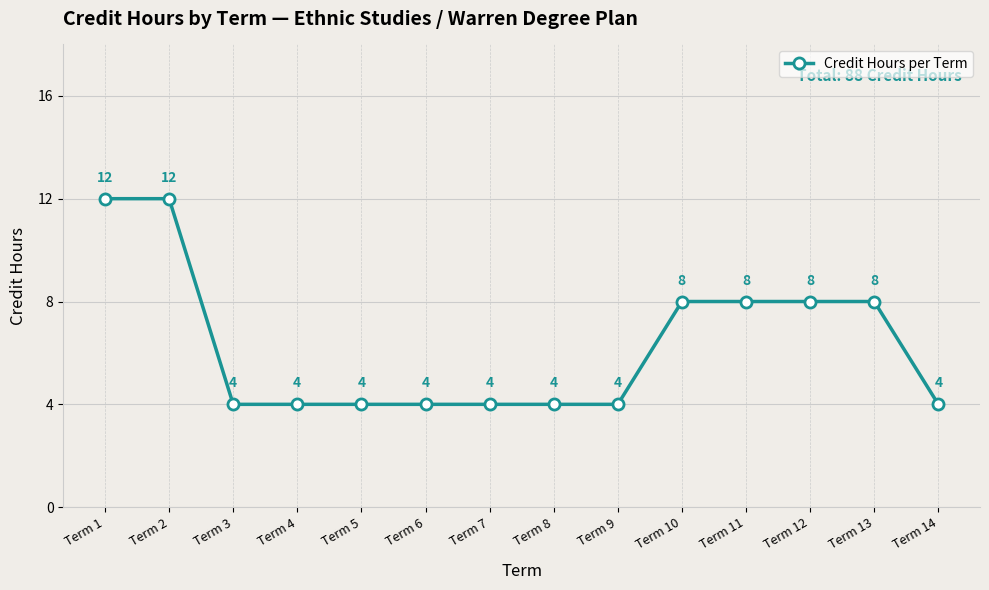

What is the difference between the second highest and minimum values?

8